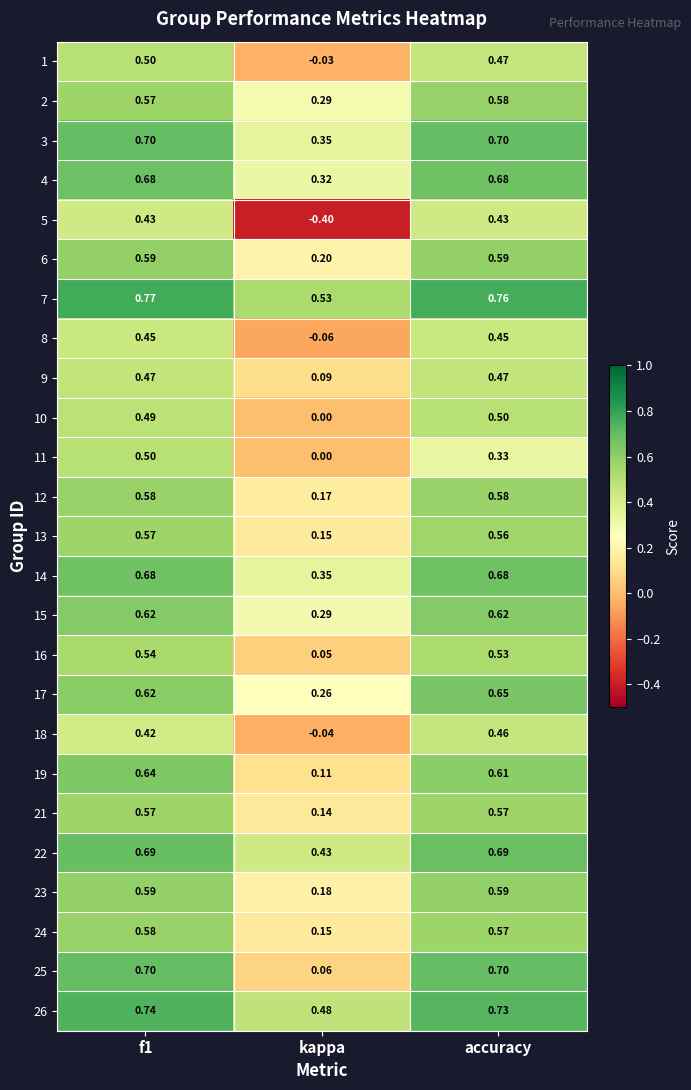

At which category does the chart reach its minimum across all series?

kappa